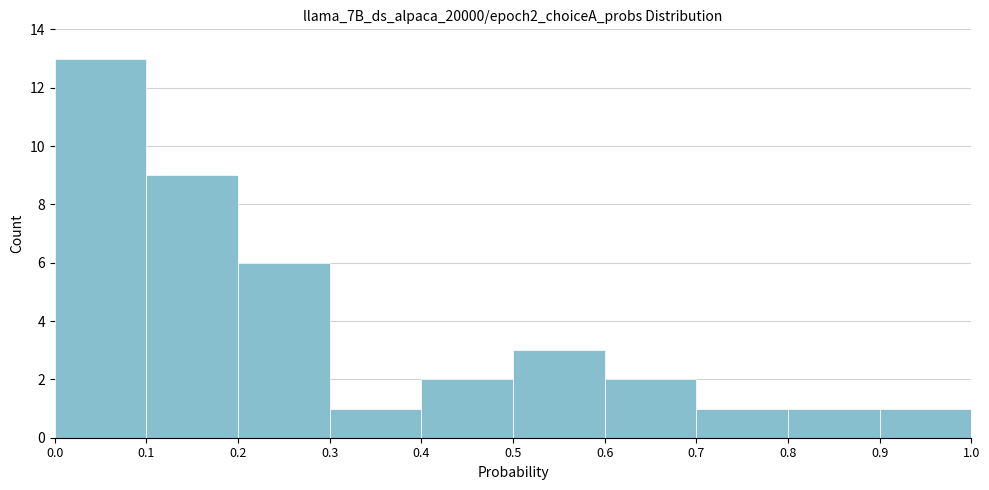

What is the height of the bar covering 0.4 to 0.5 on the x-axis? The values are not printed on the chart, so give them approximately, as read against the axis.

2